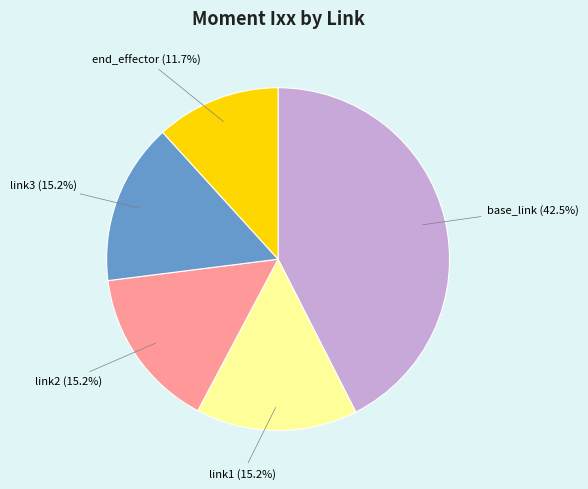

Is there a majority slice in this chart?

No